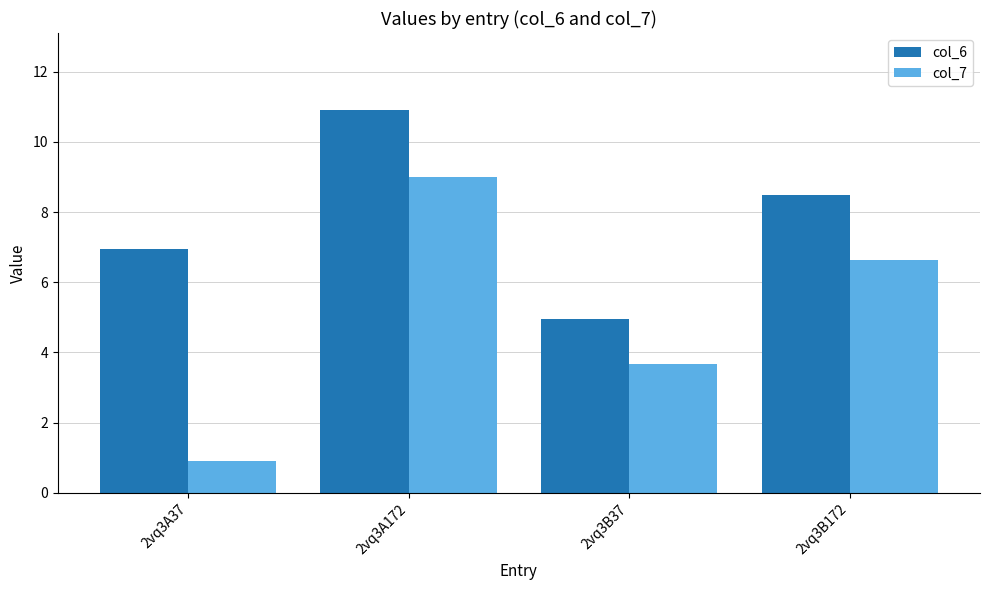

Reading right to left, what are all the values shown in this chart?

col_6: 8.5	4.9	10.9	6.9
col_7: 6.6	3.7	9.0	0.9